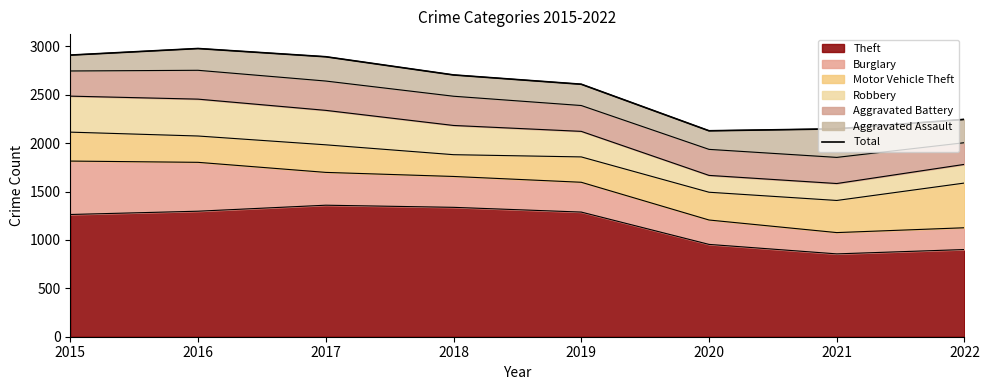

True or false: the data has more than 1 interior local peaks.

False